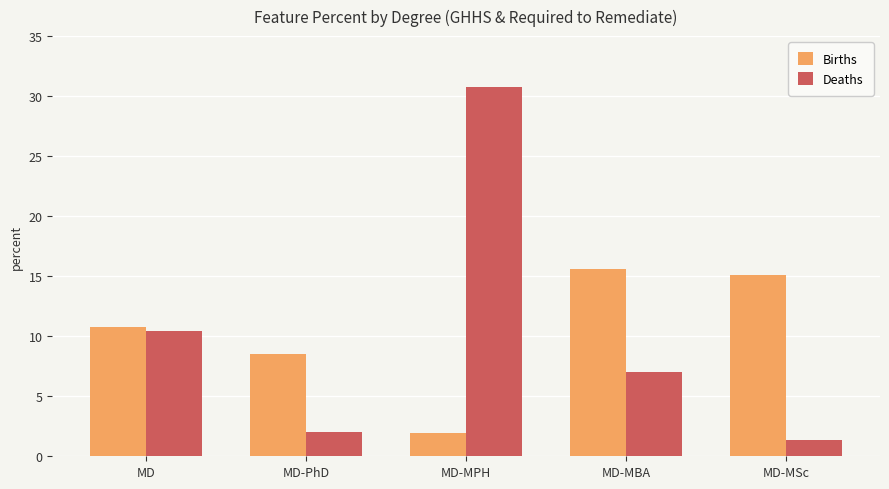

The Births series shows 27.5 at MD-MBA. True or false?

False